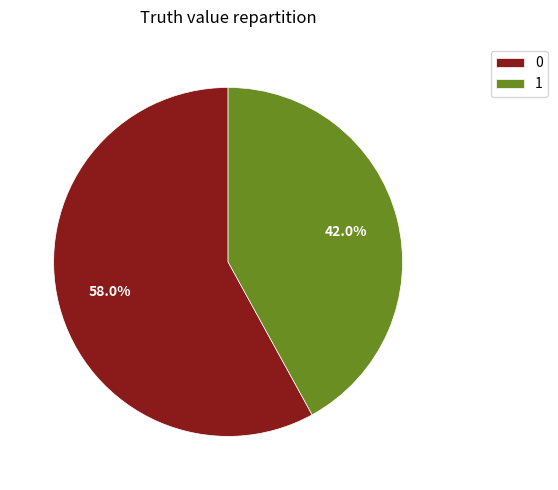

Which category has the smallest portion of the pie?

1